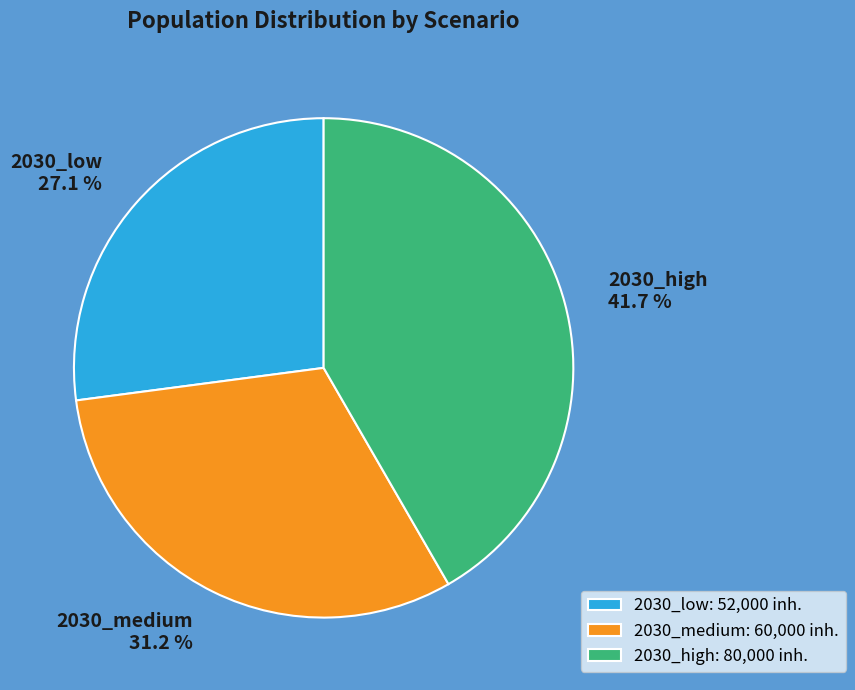

To the nearest percent, what is the difference between the largest and smallest slice percentages?

15%